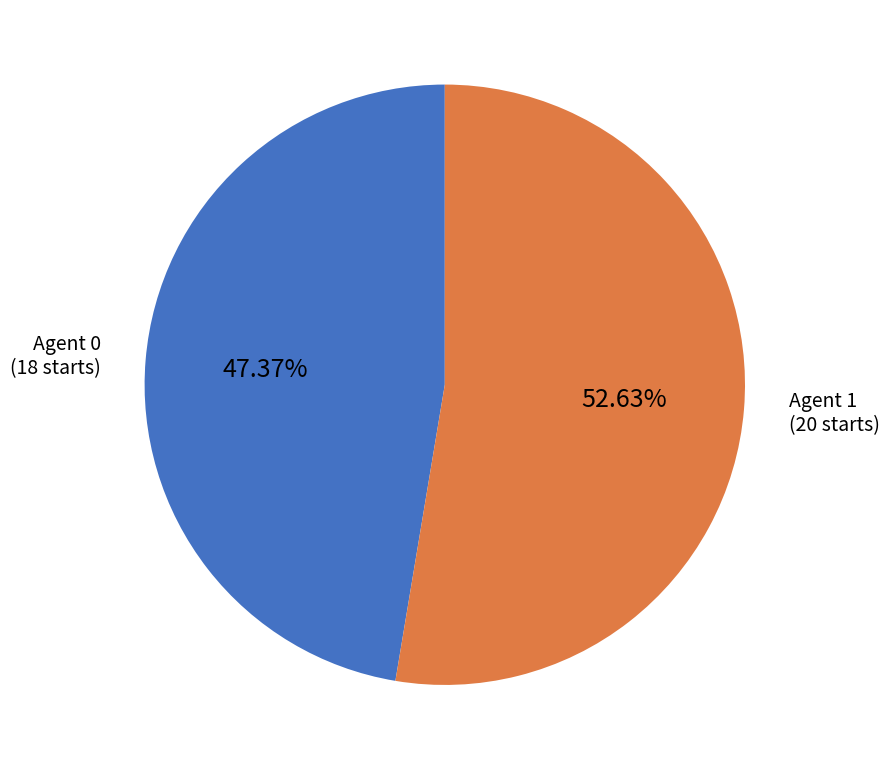

What is the ratio of the value at Agent 0 (18 starts) to the value at Agent 1 (20 starts)?

0.9